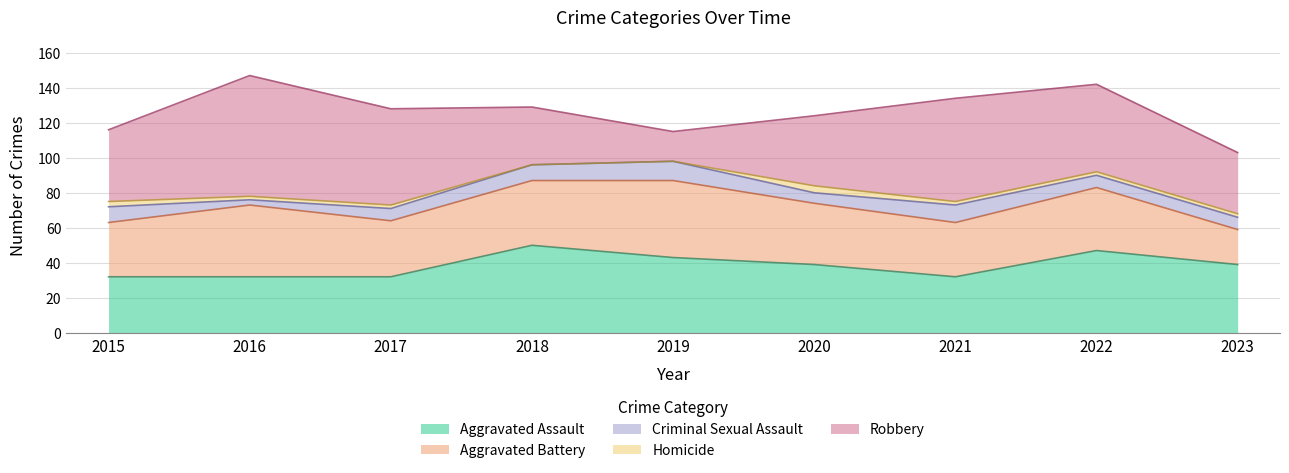

Where does the Robbery series first go above 41?

2016